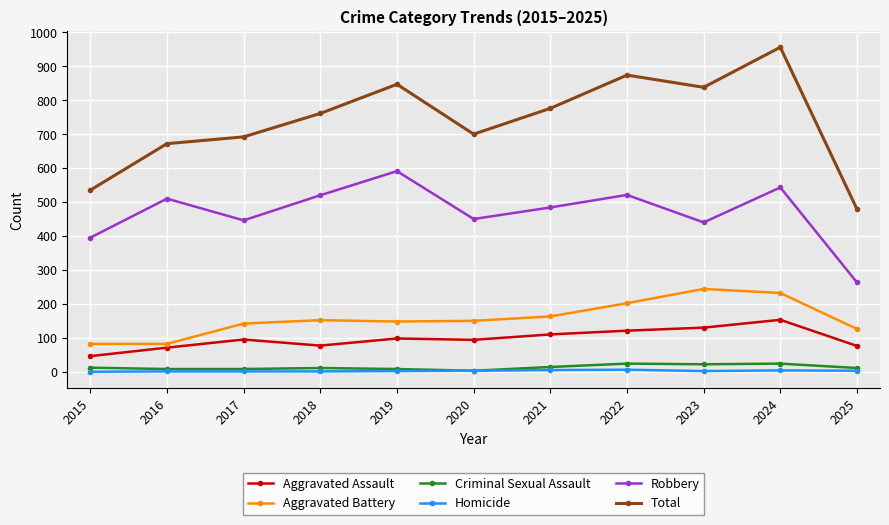

Is it true that Homicide equals 2 at 2019?

True